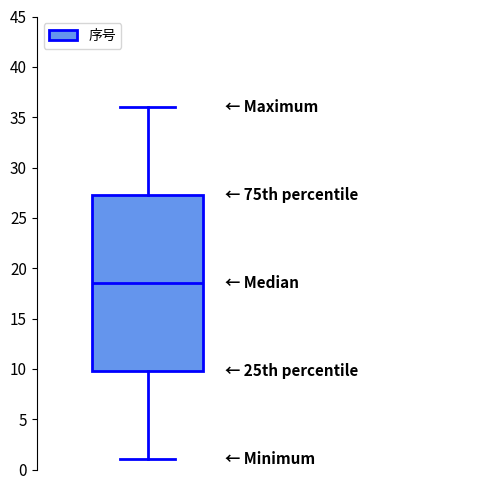

Read this box plot against the y-axis: the position of the median line, the range covered by the box, and the ends of both whiskers. The values are not printed on the chart, so give them approximately, as read against the axis.

median 18.5, box 10.0 to 27.5, whiskers 1.0 to 36.0